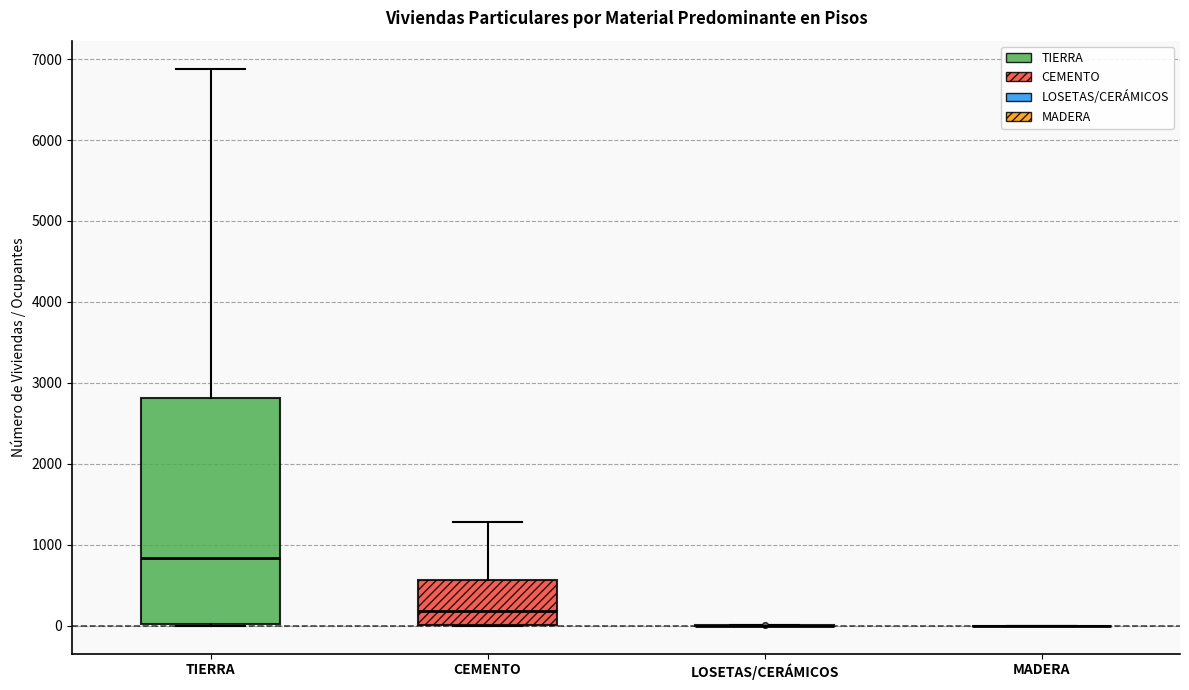

Reading left to right, read every box against the y-axis: the position of its median line, the range the box covers, and the ends of its whiskers. The values are not printed on the chart, so give them approximately, as read against the axis.

TIERRA: median 800, box 0 to 2800, whiskers 0 to 6900
CEMENTO: median 200, box 0 to 600, whiskers 0 to 1300
LOSETAS/CERÁMICOS: box collapsed to a line at 0, whiskers 0 to 0
MADERA: box collapsed to a line at 0, whiskers 0 to 0